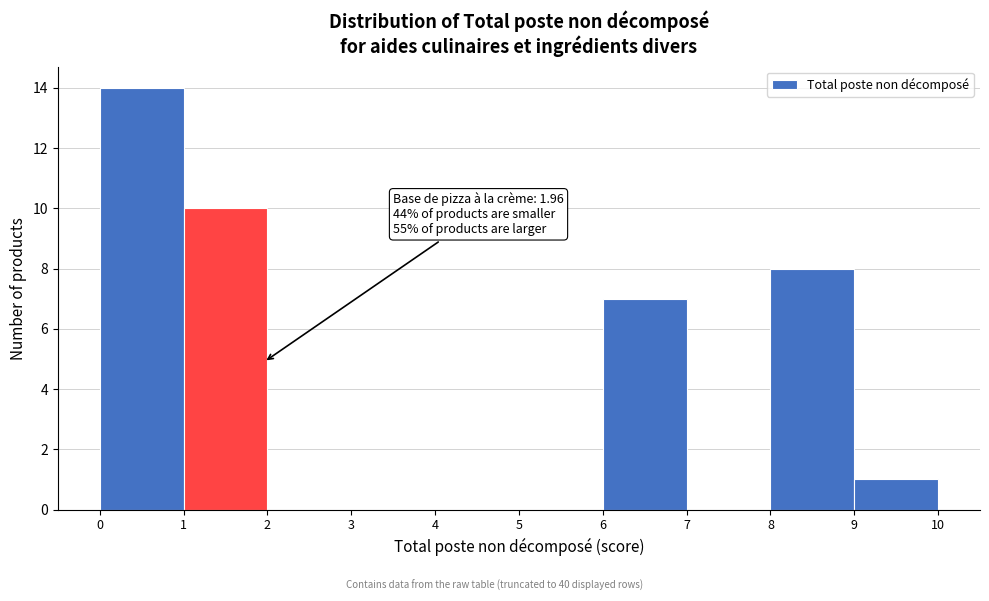

Which range on the x-axis has the tallest bar?

0 to 1